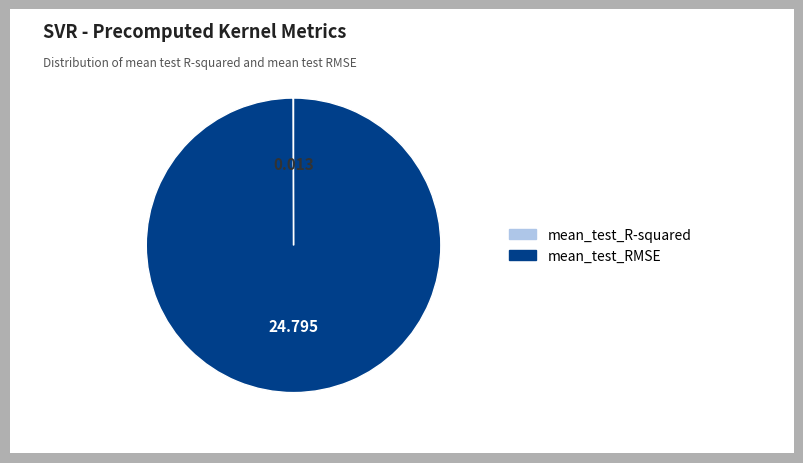

Is it true that mean_test_RMSE is 100% of the pie?

True